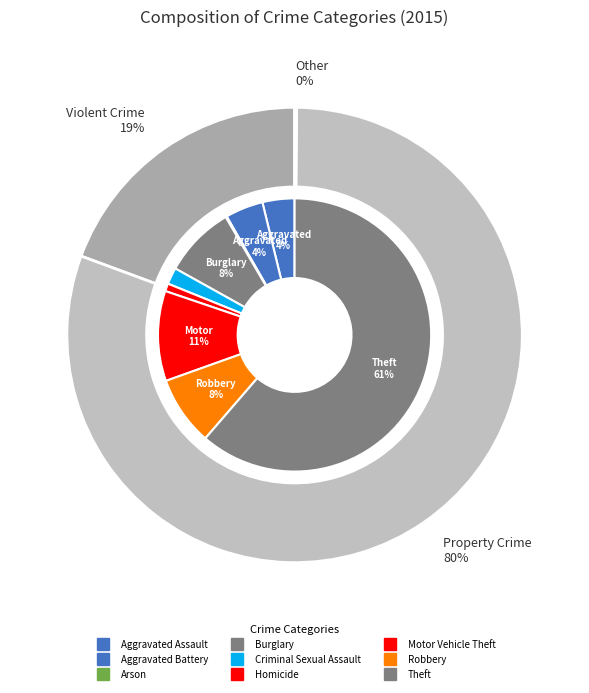

Is Theft the majority of the pie?

Yes